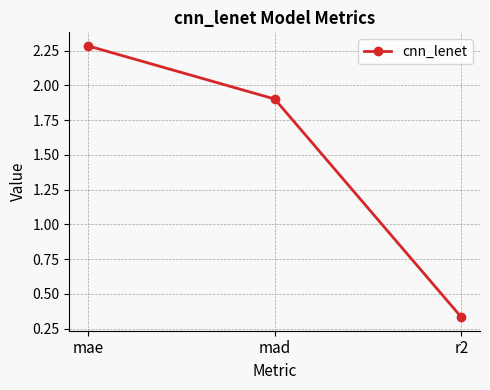

What is the label of the 2nd point from the right?

mad